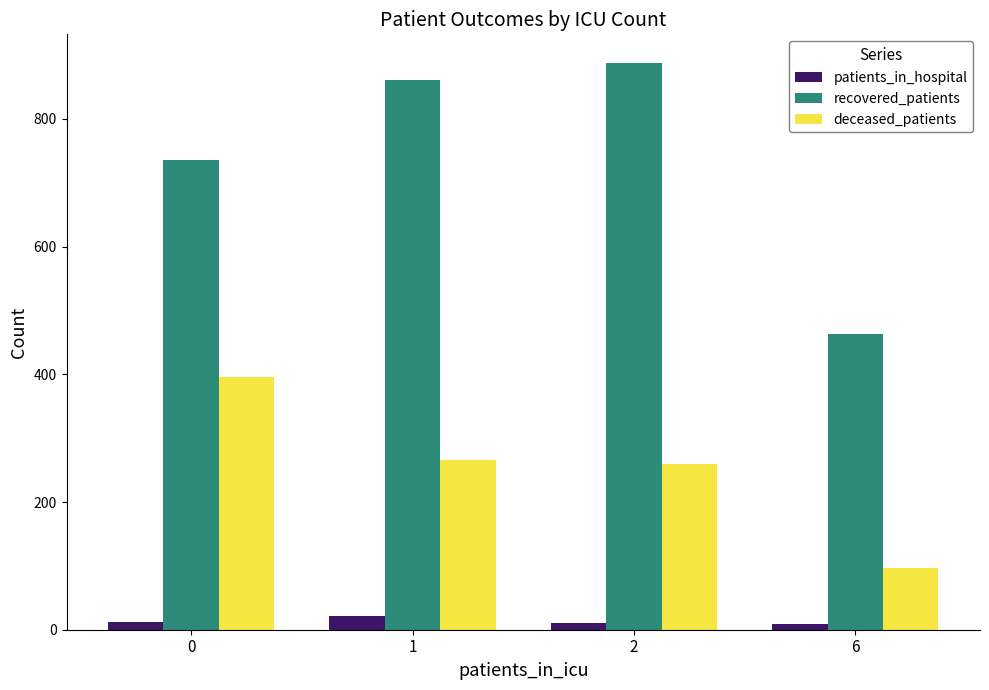

What is the maximum value shown in the chart?

888